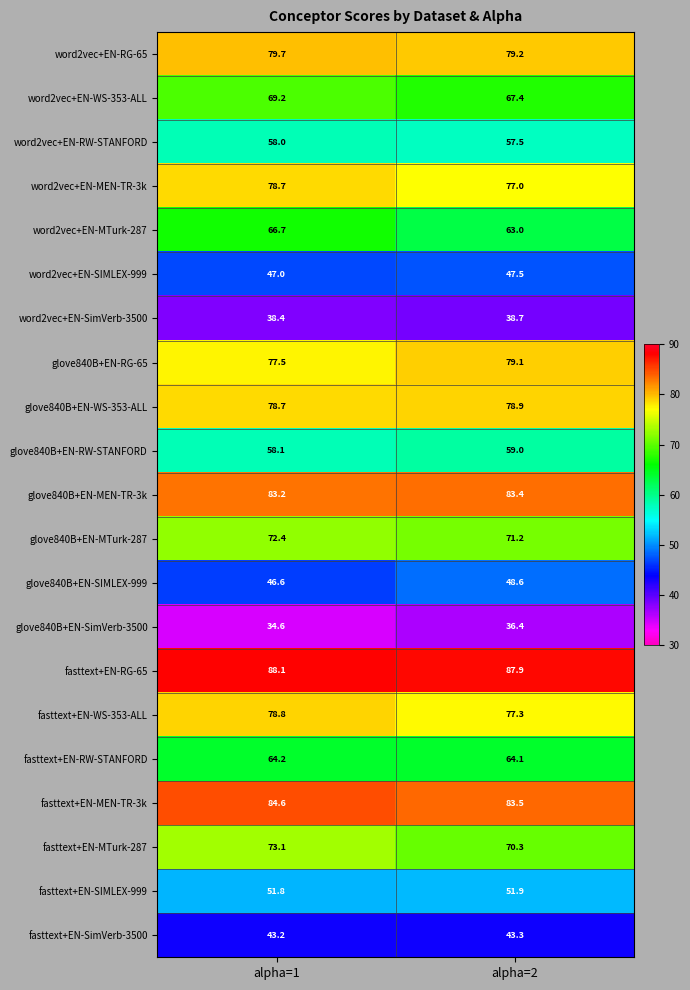

Which series changed the most between alpha=1 and alpha=2?

word2vec+EN-MTurk-287